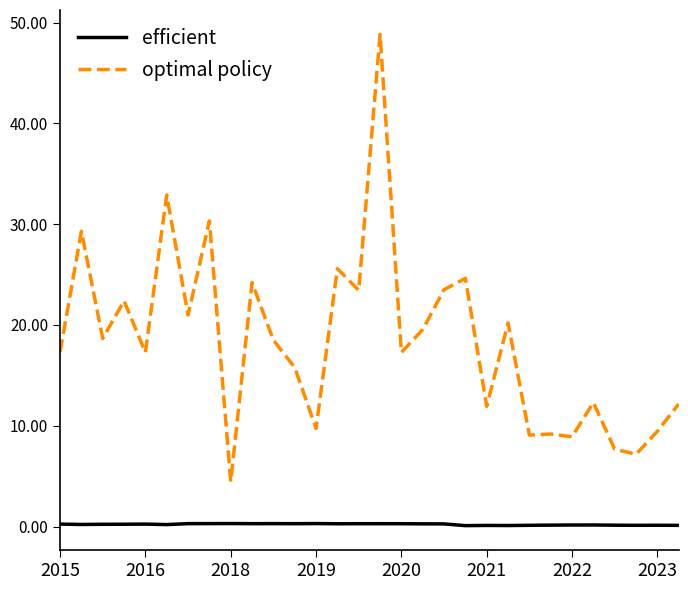

What is the maximum value shown in the chart?

48.8